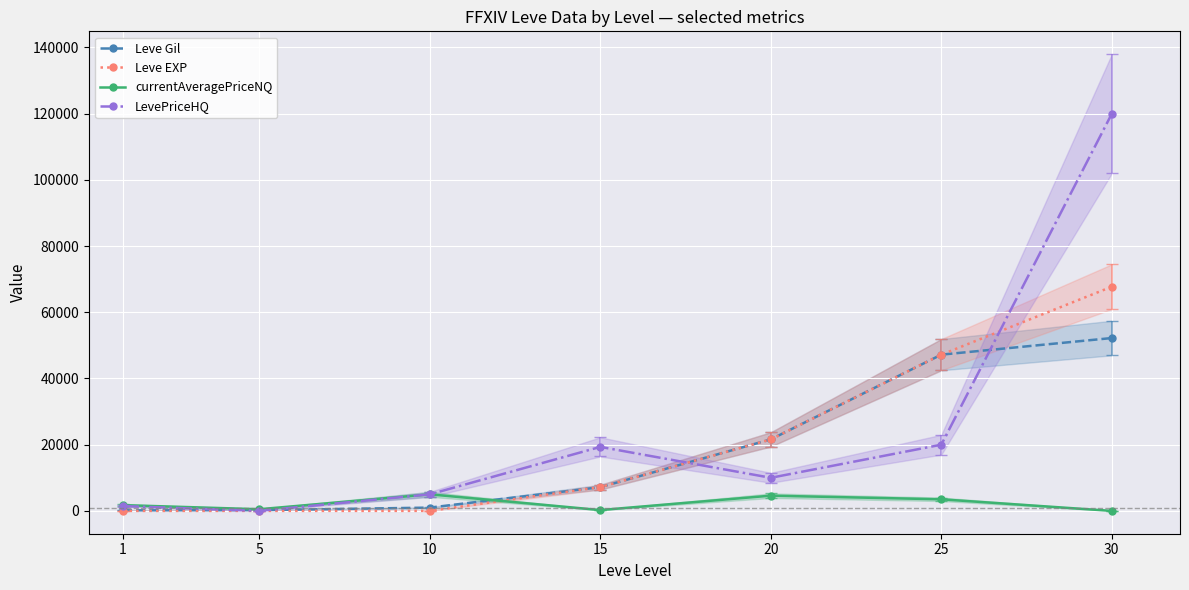

How many lines are shown in the chart?

4